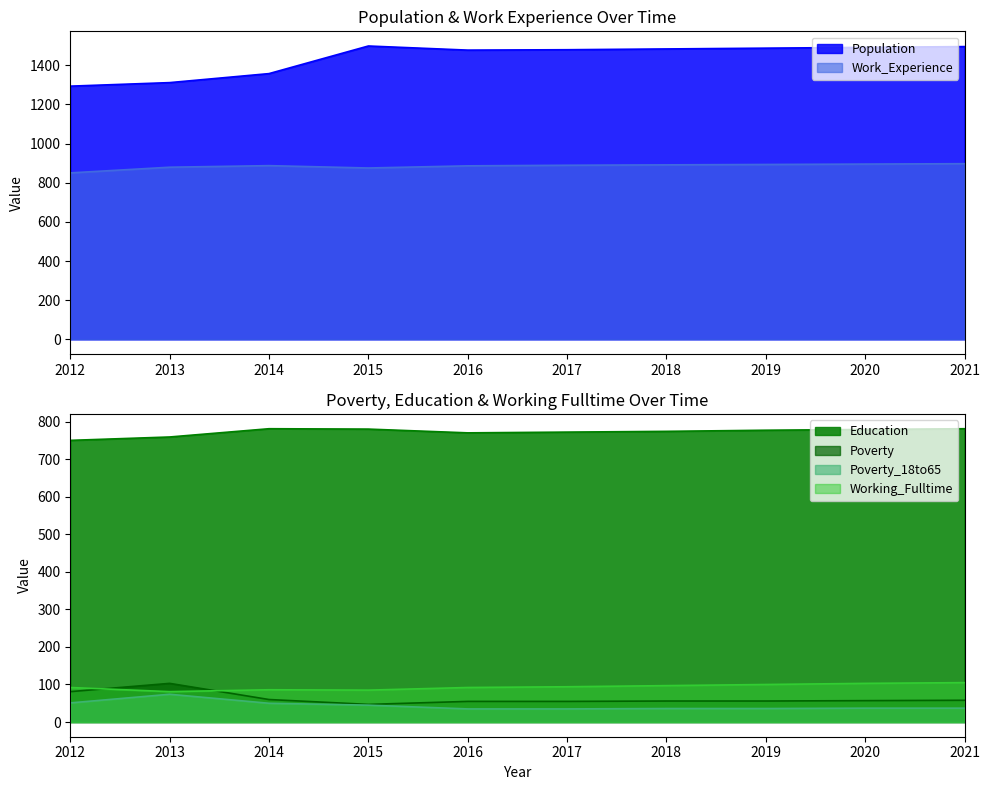

How many values in the Population series exceed 1483?

4